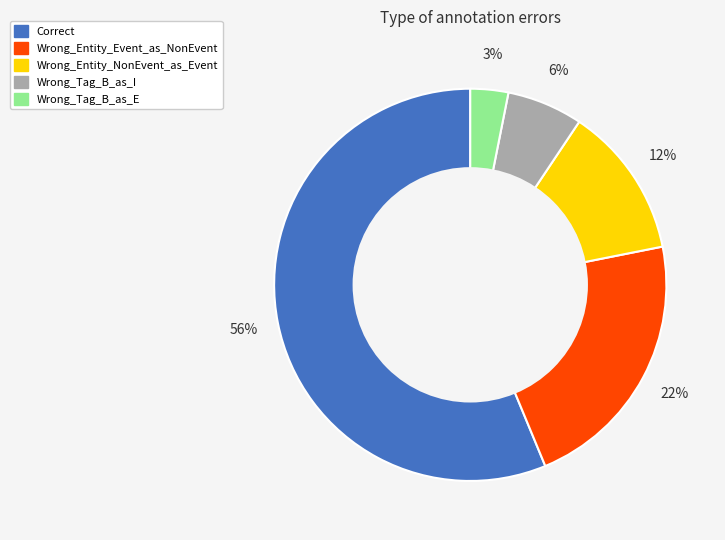

To the nearest percent, what is the combined percentage of Wrong_Entity_Event_as_NonEvent and Wrong_Tag_B_as_E?

25%